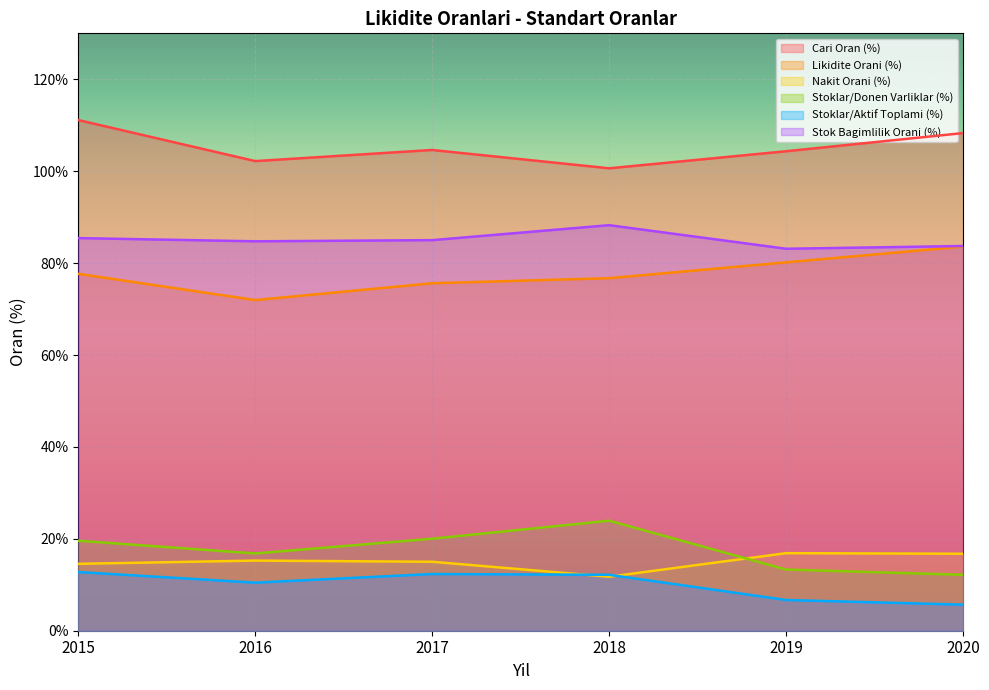

Does the chart display data point markers on the line(s)?

No